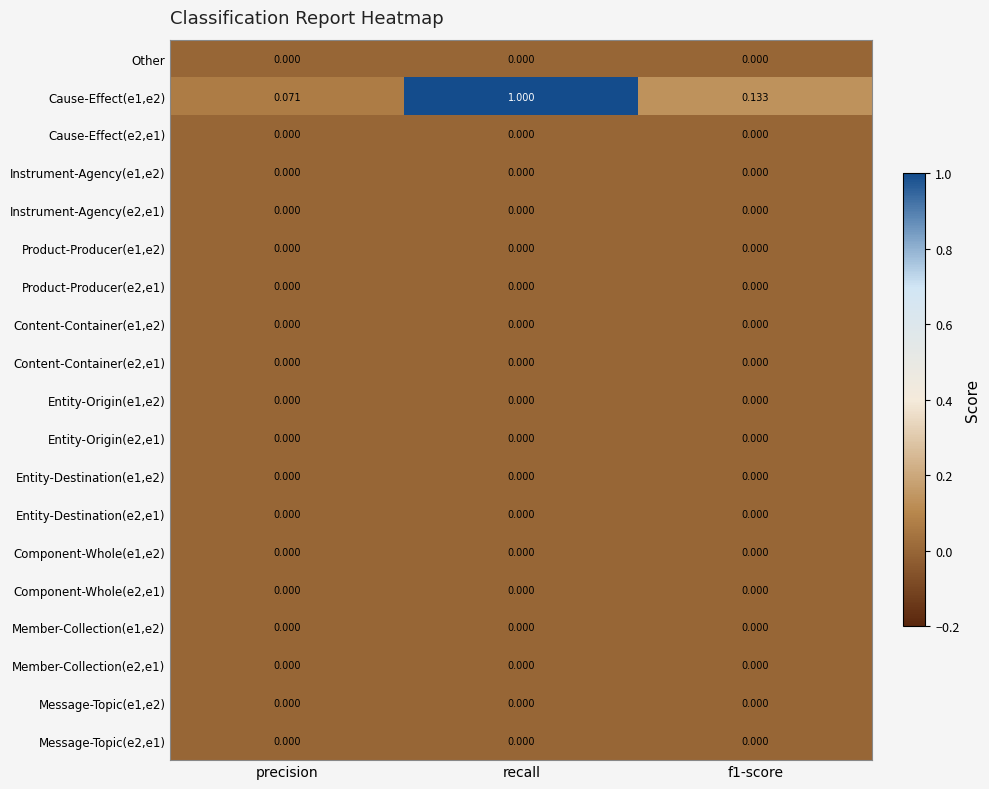

Which series has the widest spread of values?

Cause-Effect(e1,e2)